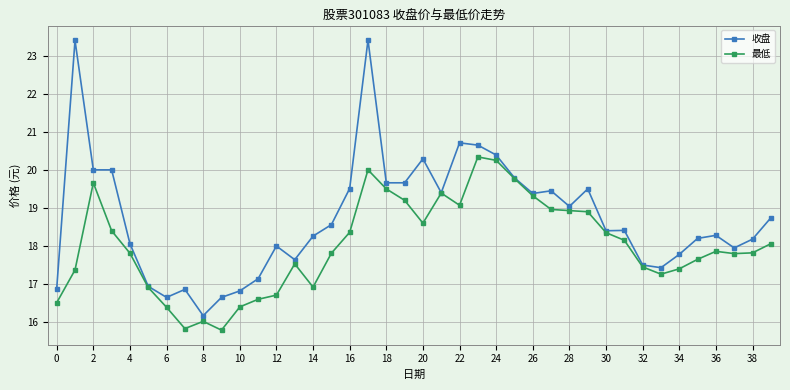

True or false: 收盘 has more than 1 interior local peaks.

True